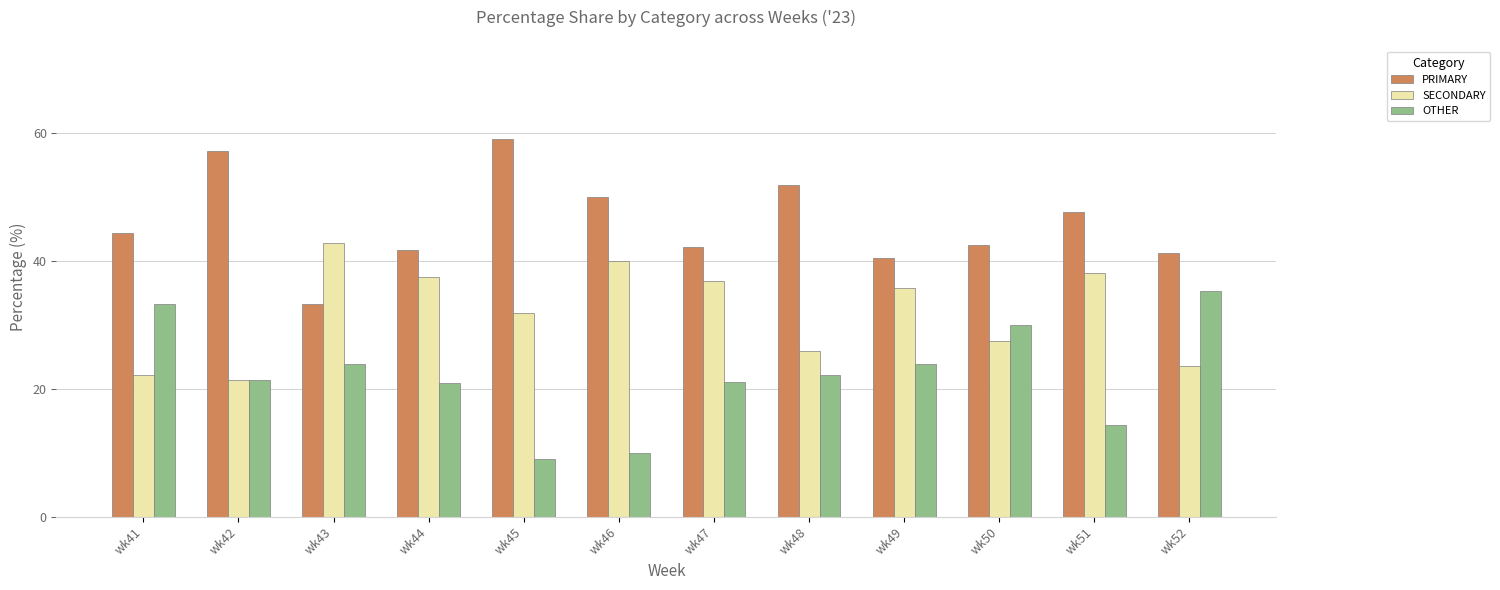

Rank the series by their average value, from lowest to highest.

OTHER, SECONDARY, PRIMARY